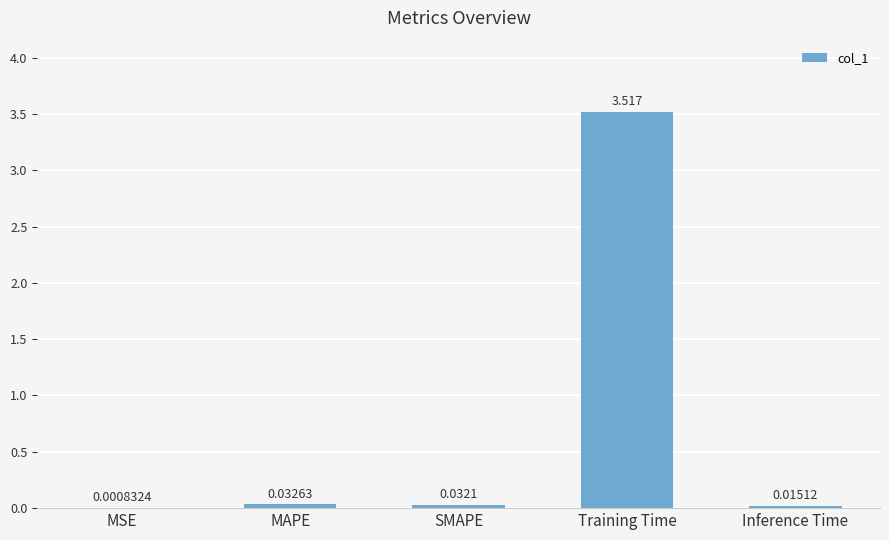

What is the difference between the values at Inference Time and Training Time?

3.5